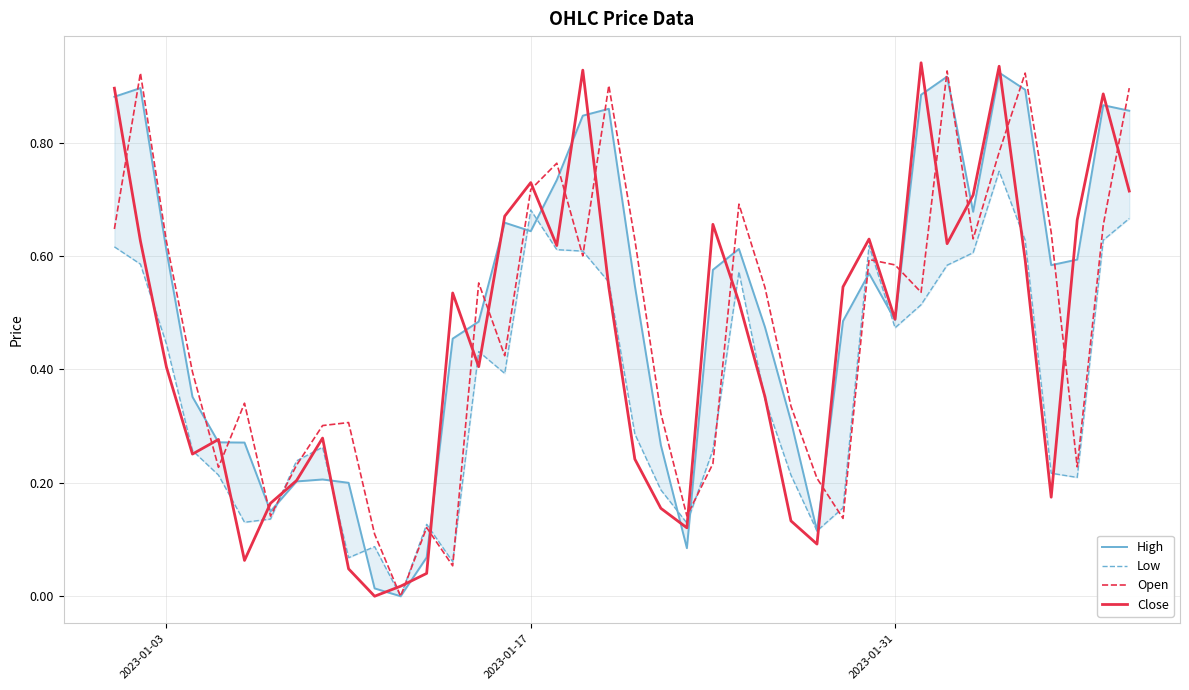

True or false: Close and Open intersect in this chart.

True